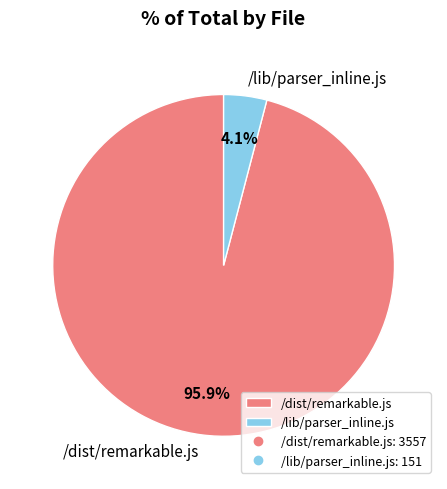

Does /dist/remarkable.js represent more than half of the total?

Yes